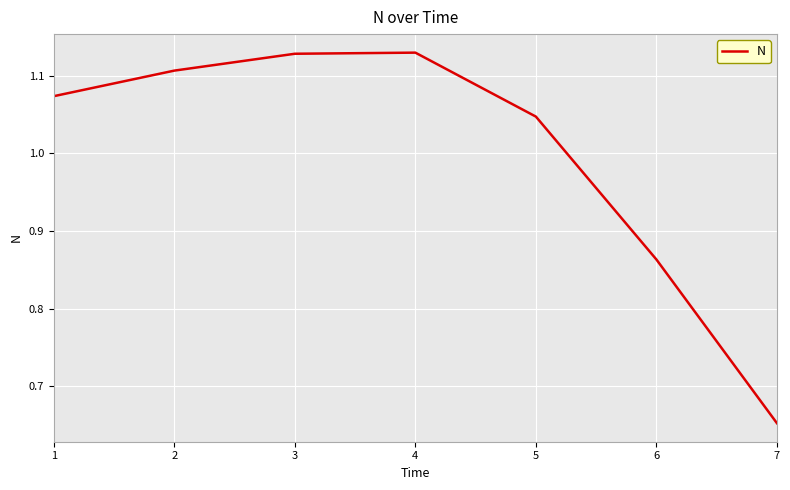

How many interior local peaks (higher than both neighbors) does the data have?

1